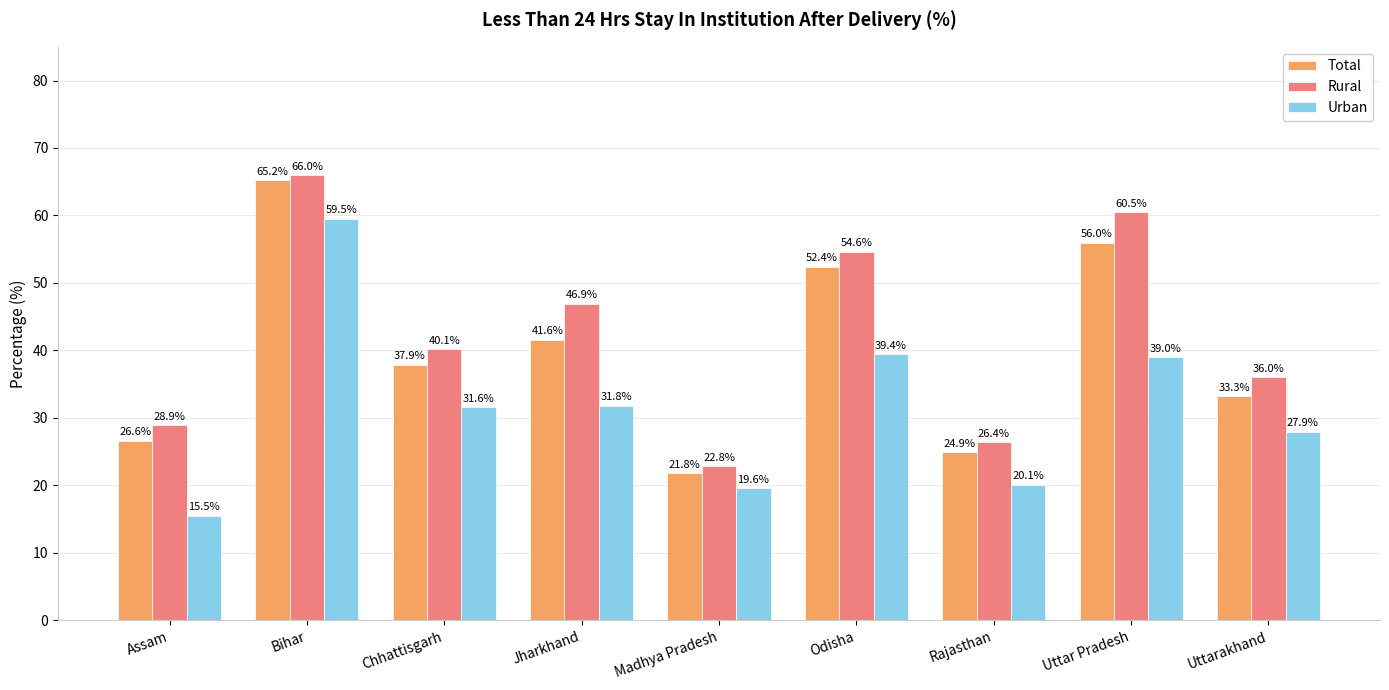

How many categories are shown in the chart?

9